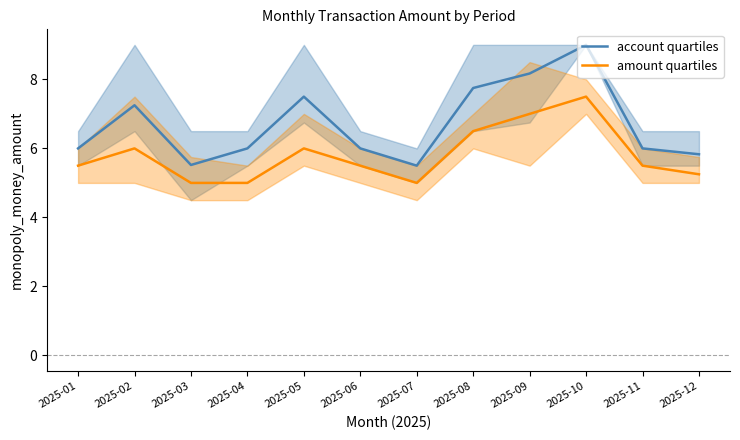

Reading left to right, list all the values displayed in this chart.

account quartiles: 2025-01=6.0	2025-02=7.2	2025-03=5.5	2025-04=6.0	2025-05=7.5	2025-06=6.0	2025-07=5.5	2025-08=7.8	2025-09=8.2	2025-10=9.0	2025-11=6.0	2025-12=5.8
amount quartiles: 2025-01=5.5	2025-02=6.0	2025-03=5.0	2025-04=5.0	2025-05=6.0	2025-06=5.5	2025-07=5.0	2025-08=6.5	2025-09=7.0	2025-10=7.5	2025-11=5.5	2025-12=5.2